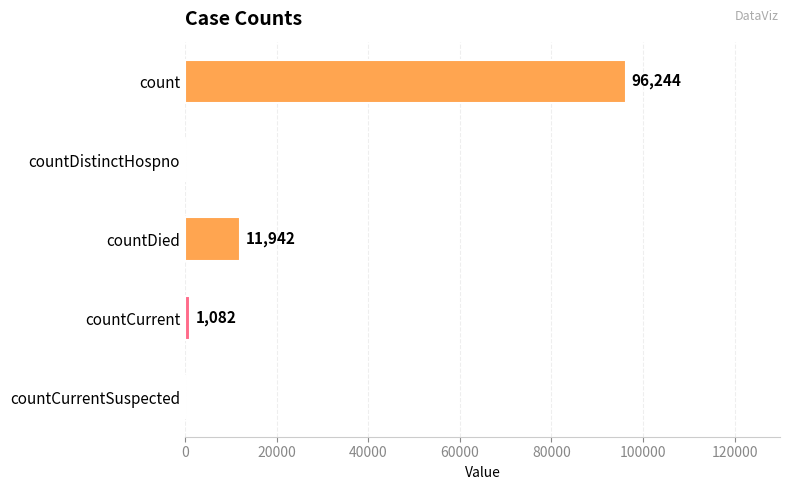

Which has a higher value, countDied or countCurrentSuspected?

countDied